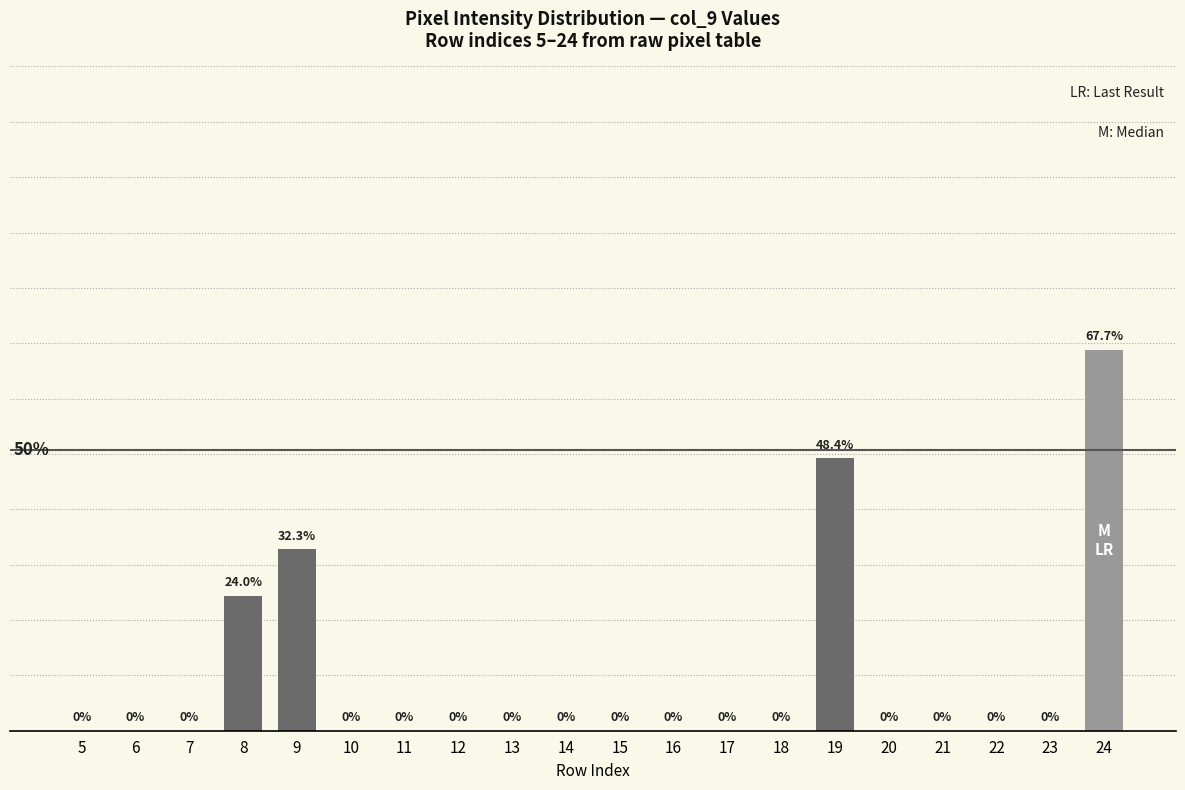

Which category has the highest value across all series?

24